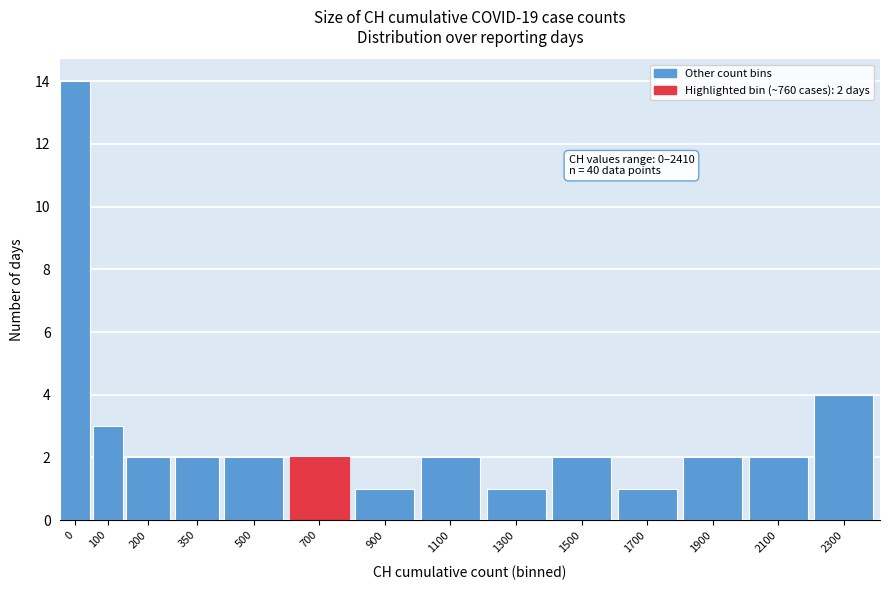

Reading left to right, transcribe all the data shown in this chart.

0=14	100=3	200=2	350=2	500=2	700=2	900=1	1100=2	1300=1	1500=2	1700=1	1900=2	2100=2	2300=4